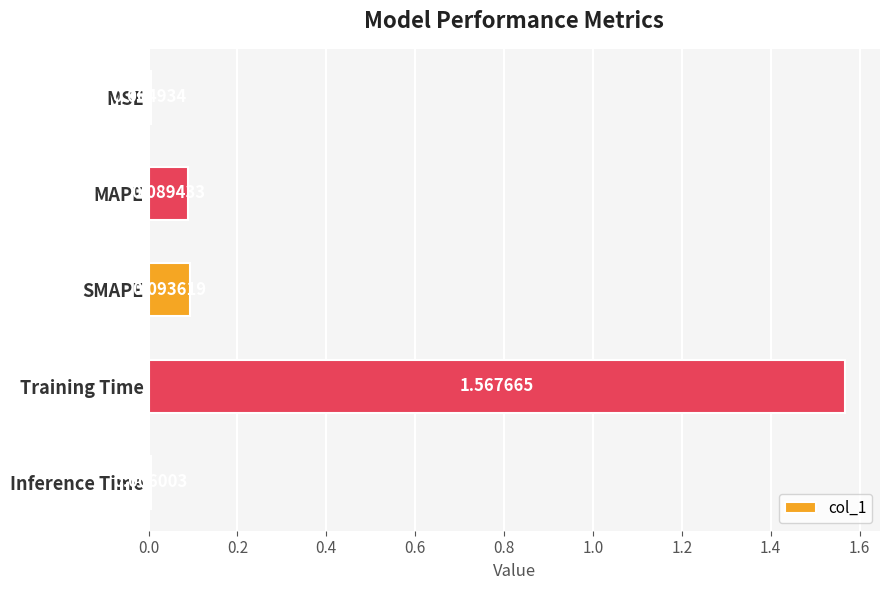

At which category does the chart reach its peak across all series?

Training Time